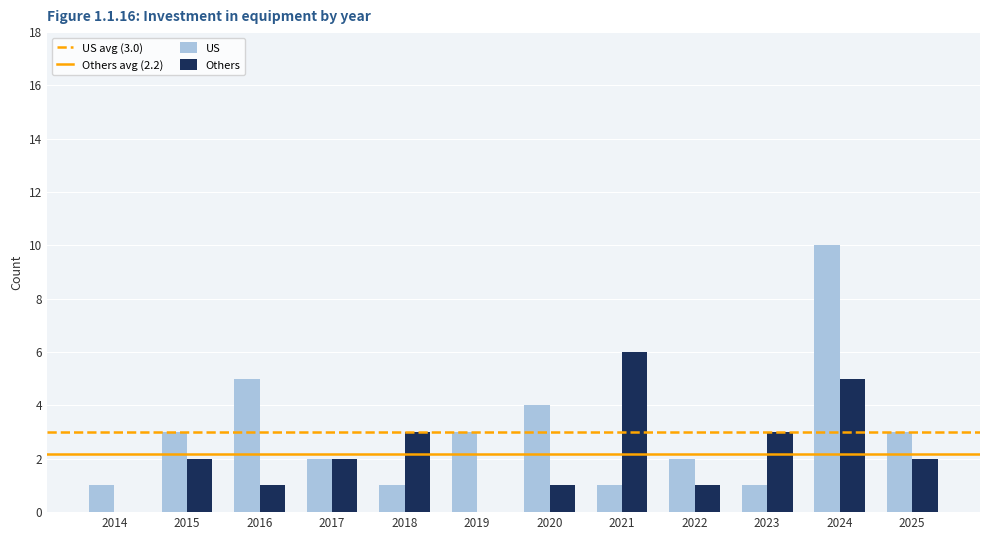

Is it true that US equals 1 at 2018?

True